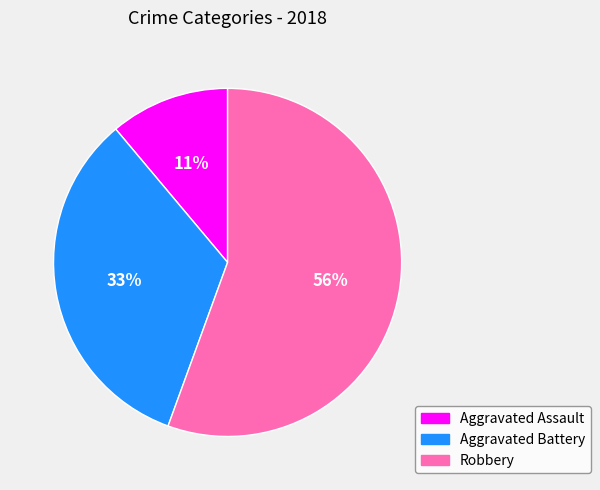

Is there any slice that represents more than half of the pie?

Yes